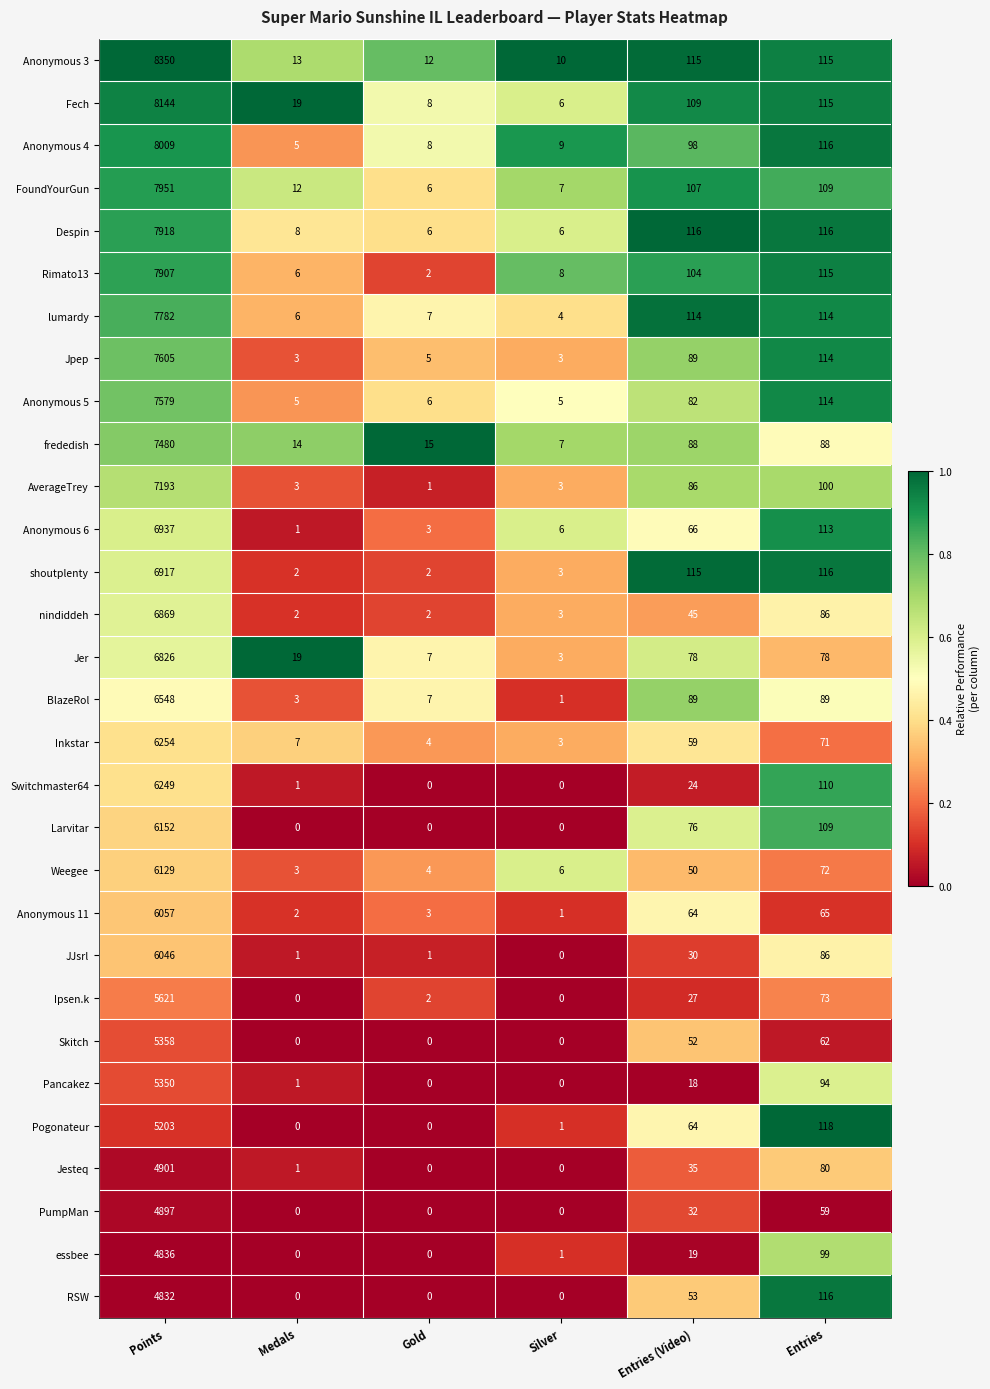

What value does the shoutplenty series have at Entries, to the nearest 50?

100